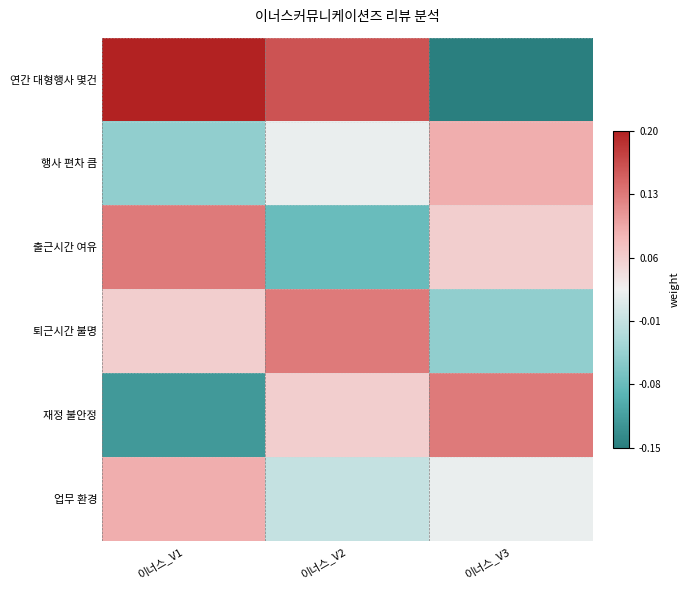

Reading left to right, list all the values displayed in this chart.

연간 대형행사 몇건: 이너스_V1=0.2	이너스_V2=0.2	이너스_V3=-0.1
행사 편차 큼: 이너스_V1=-0.1	이너스_V2=0.0	이너스_V3=0.1
출근시간 여유: 이너스_V1=0.1	이너스_V2=-0.1	이너스_V3=0.1
퇴근시간 불명: 이너스_V1=0.1	이너스_V2=0.1	이너스_V3=-0.1
재정 불안정: 이너스_V1=-0.1	이너스_V2=0.1	이너스_V3=0.1
업무 환경: 이너스_V1=0.1	이너스_V2=-0.0	이너스_V3=0.0